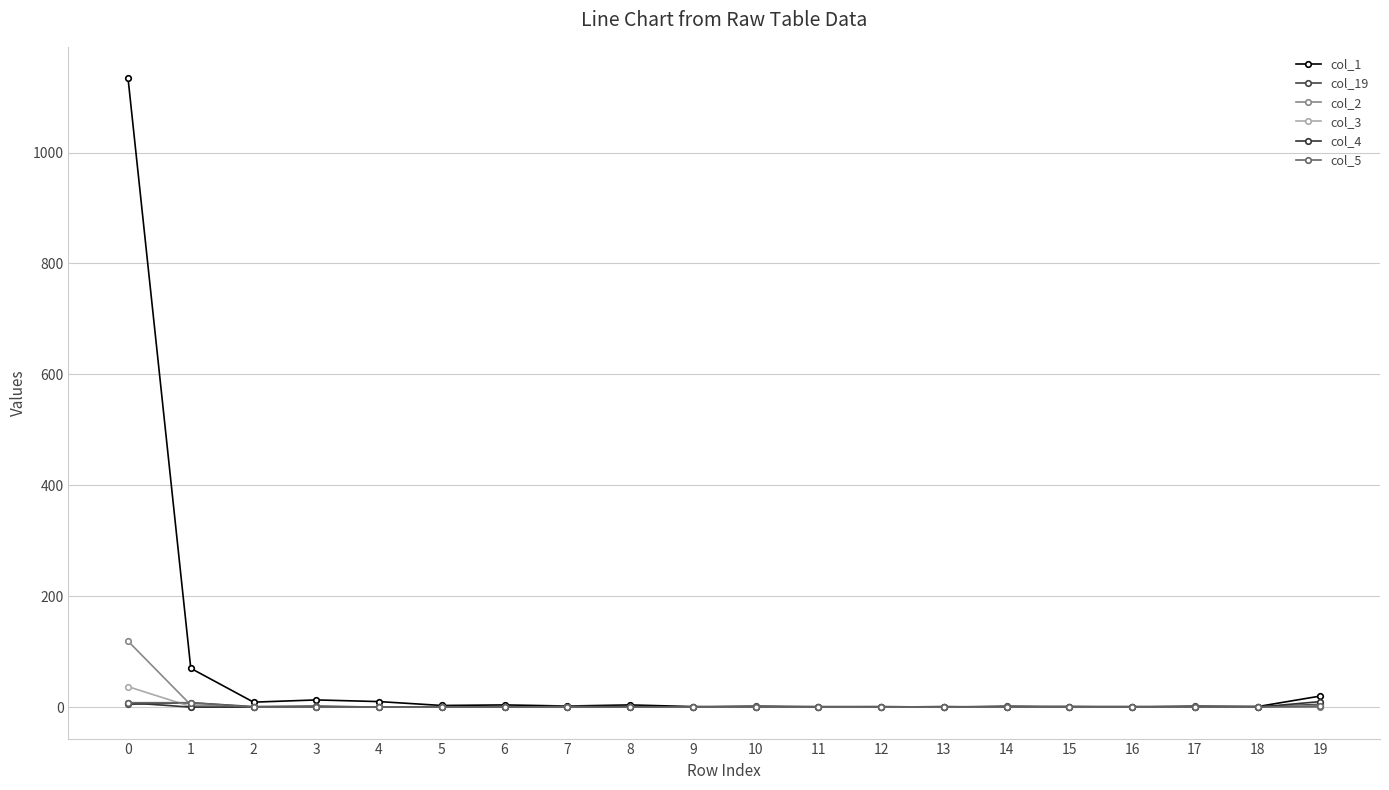

Does the chart display data point markers on the line(s)?

Yes